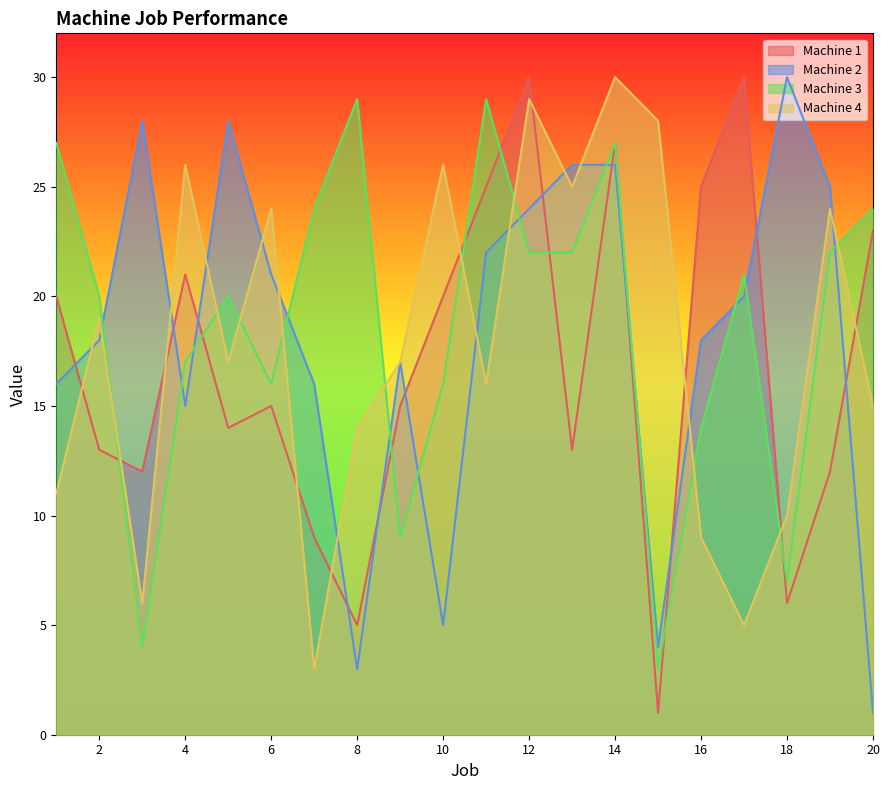

What is the value of the Machine 3 point at the 2nd from the left?

20